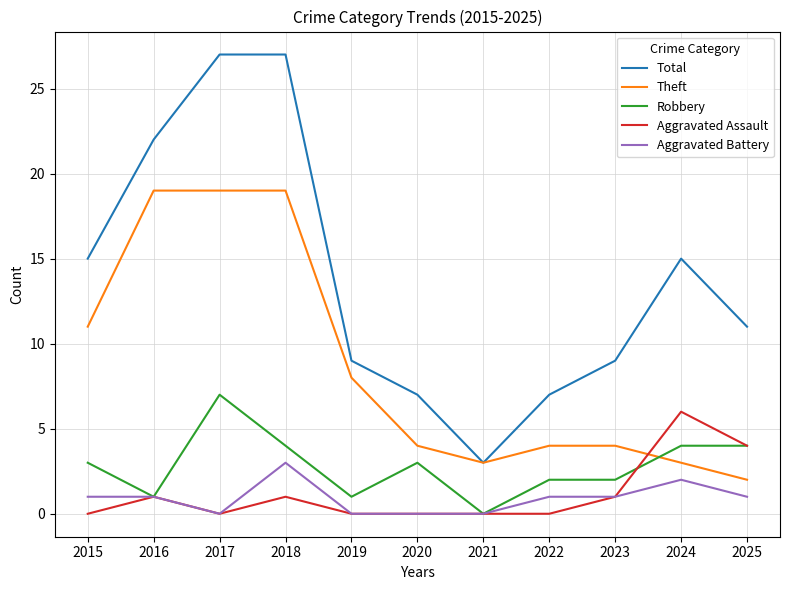

Does the chart display data point markers on the line(s)?

No